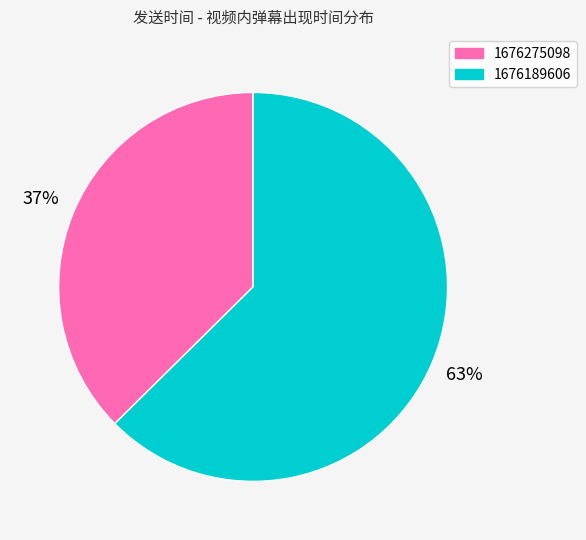

Does 1676275098 represent more than half of the total?

No